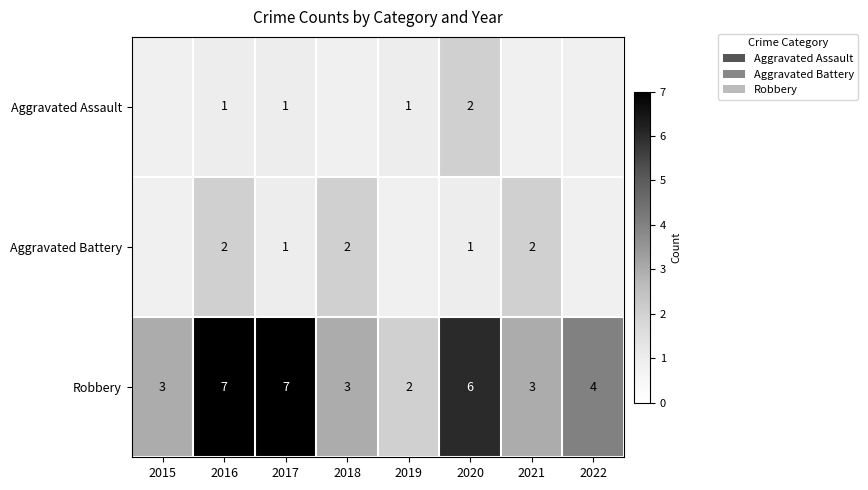

At which category is the sum across all series the highest?

2016